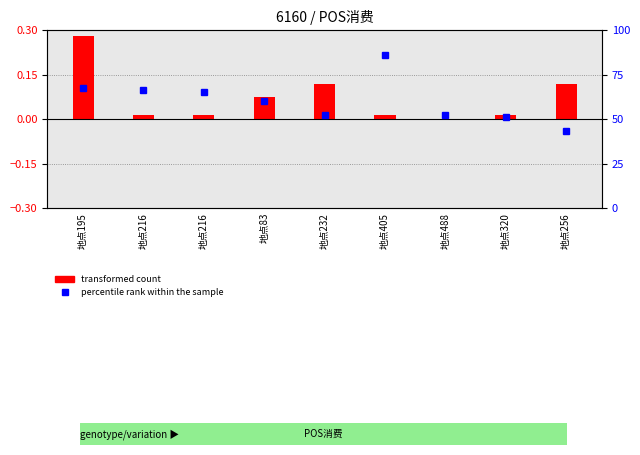

What is the sum of the transformed count values at 地点216 and 地点232?

0.1